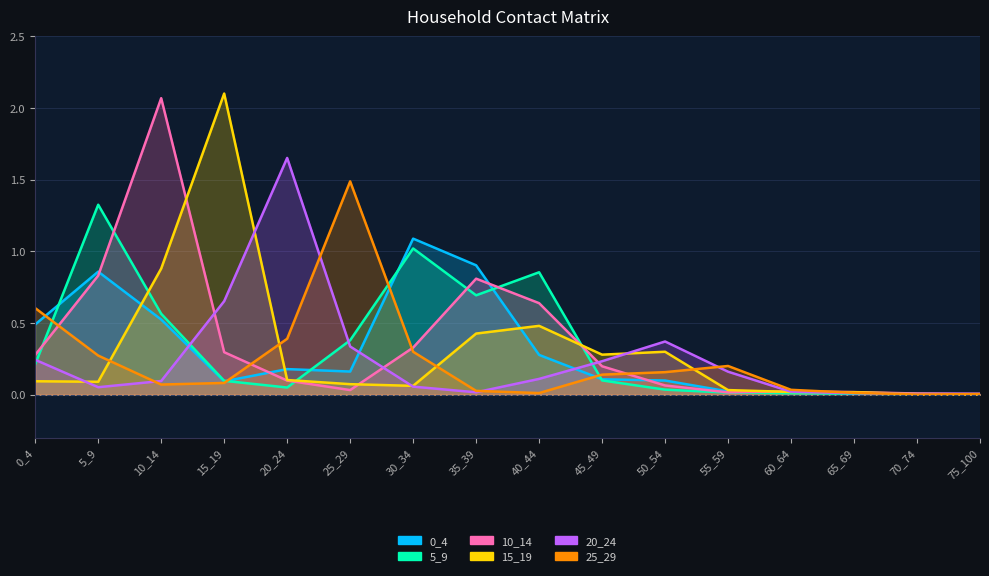

What is the value of the 10_14 point at the 3rd from the left?

2.1